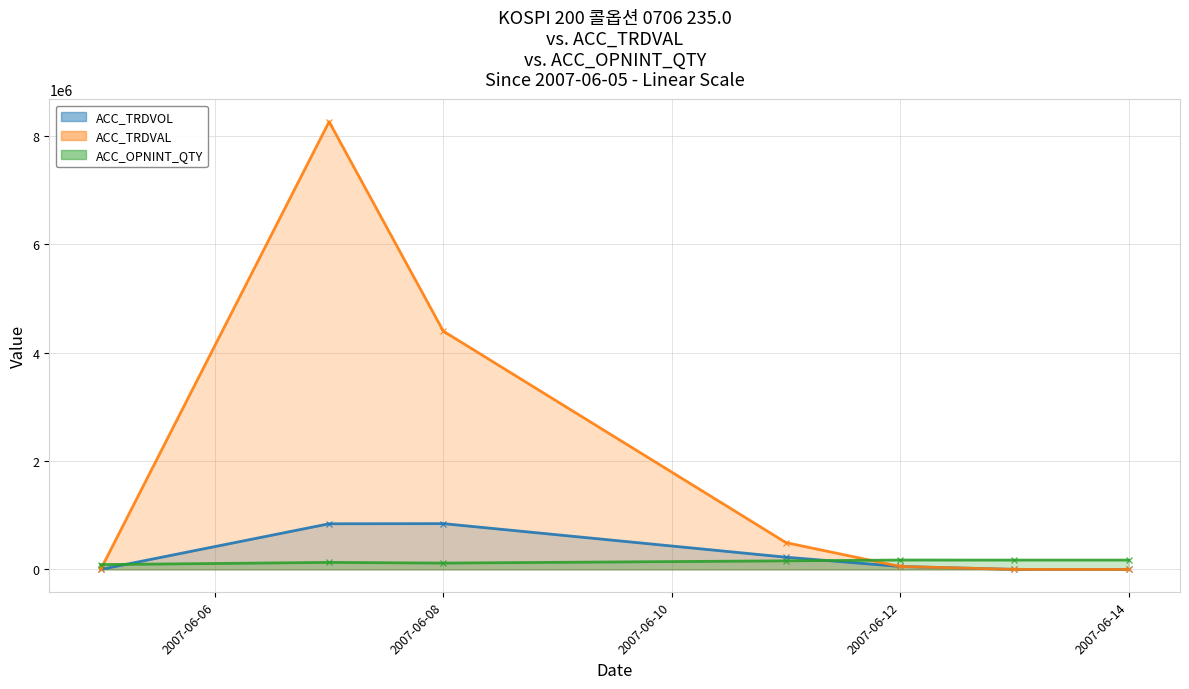

How many values in the ACC_TRDVAL series exceed 54878?

3